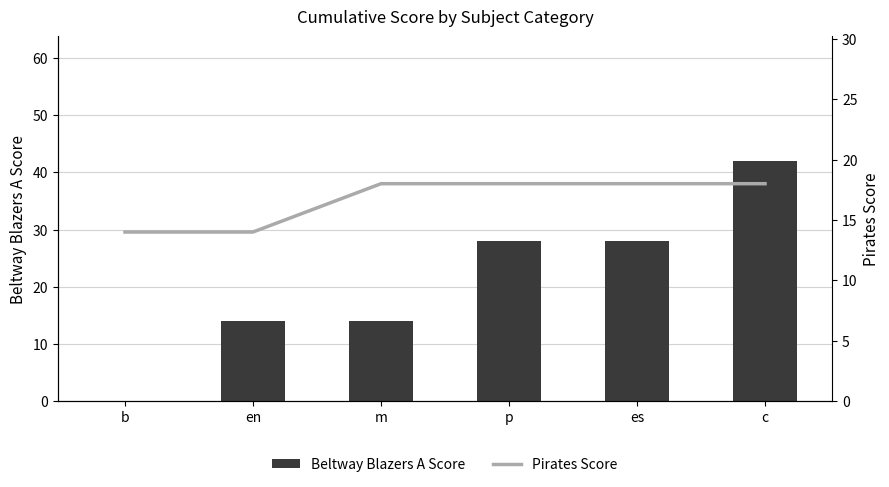

How many data points in Pirates Score are less than 18?

2